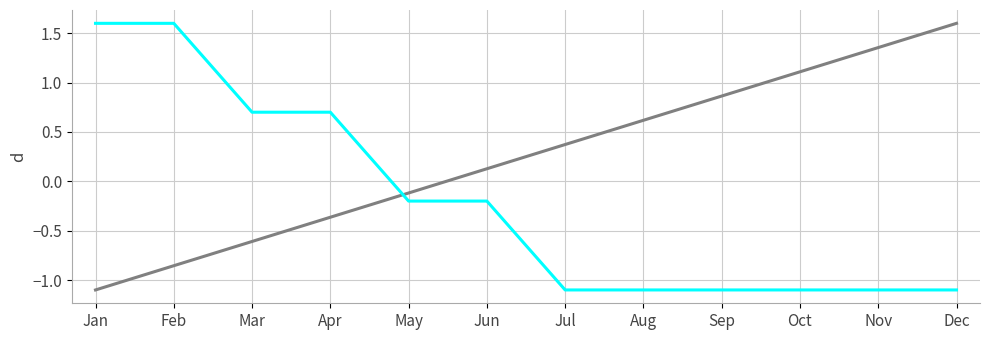

What is the smallest value displayed?

-1.1